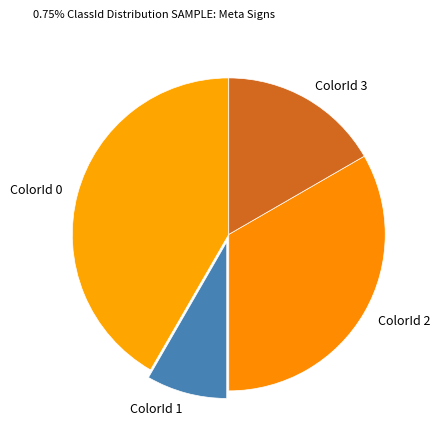

True or false: ColorId 0 accounts for 42% of the total.

True